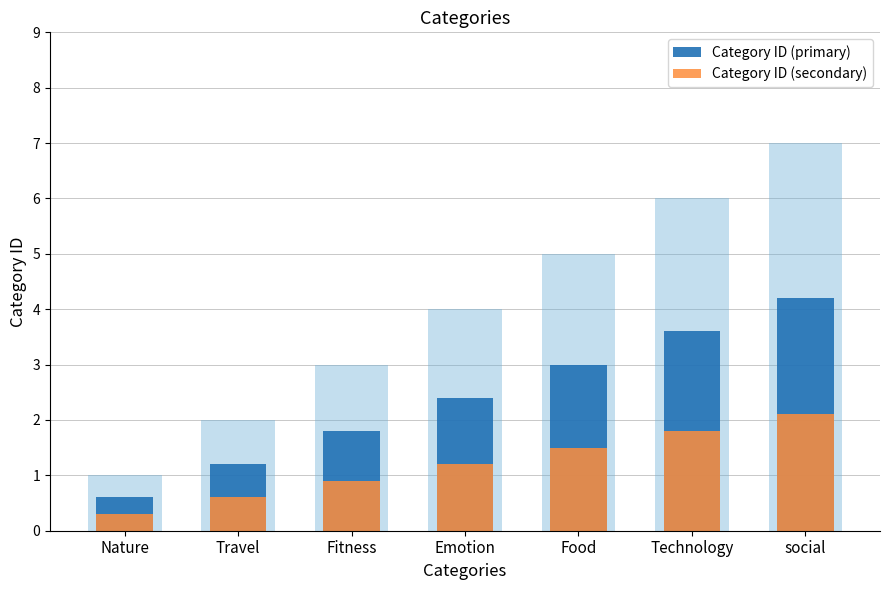

Which series has the largest range (max minus min)?

Category ID (primary)